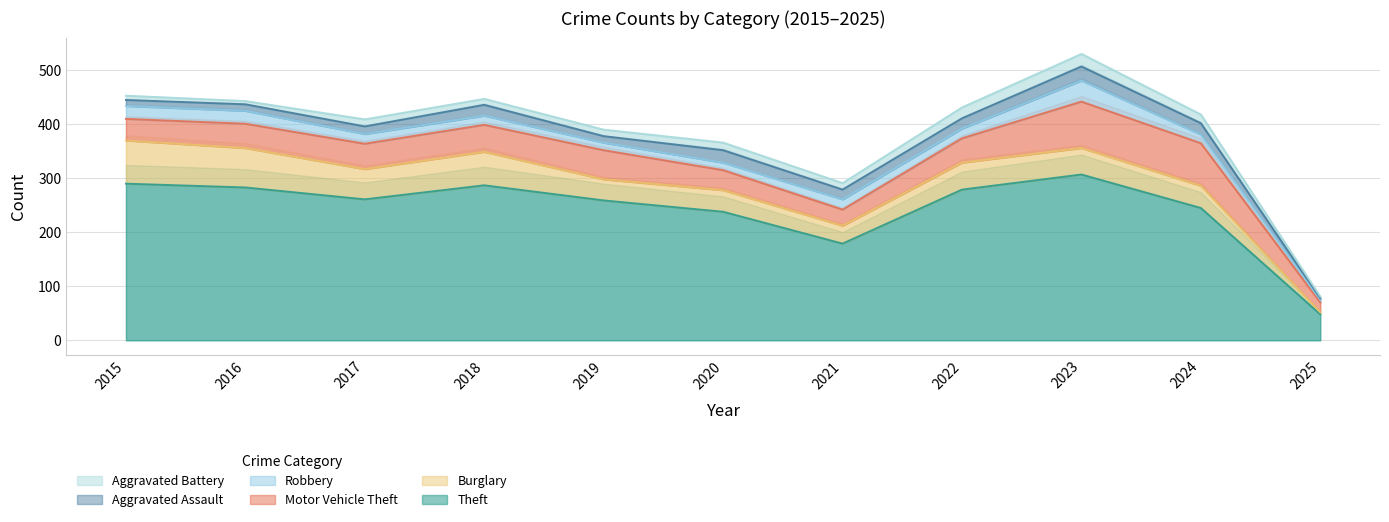

At which category does the chart reach its peak across all series?

2023